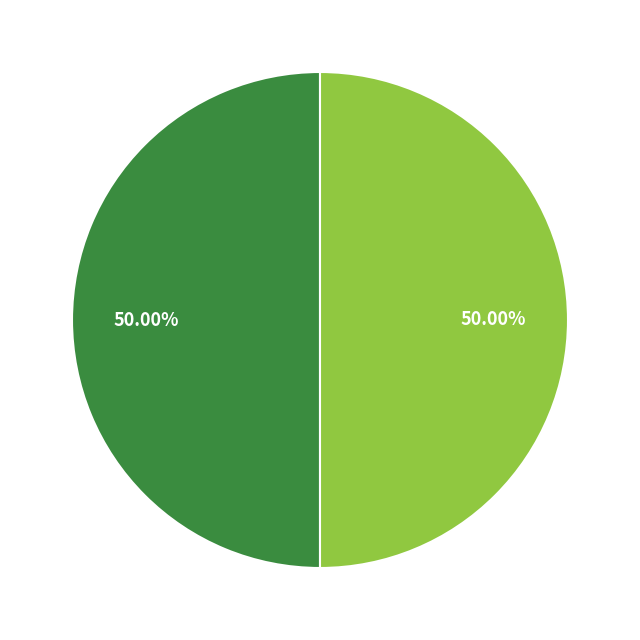

How many slices are in this pie chart?

2